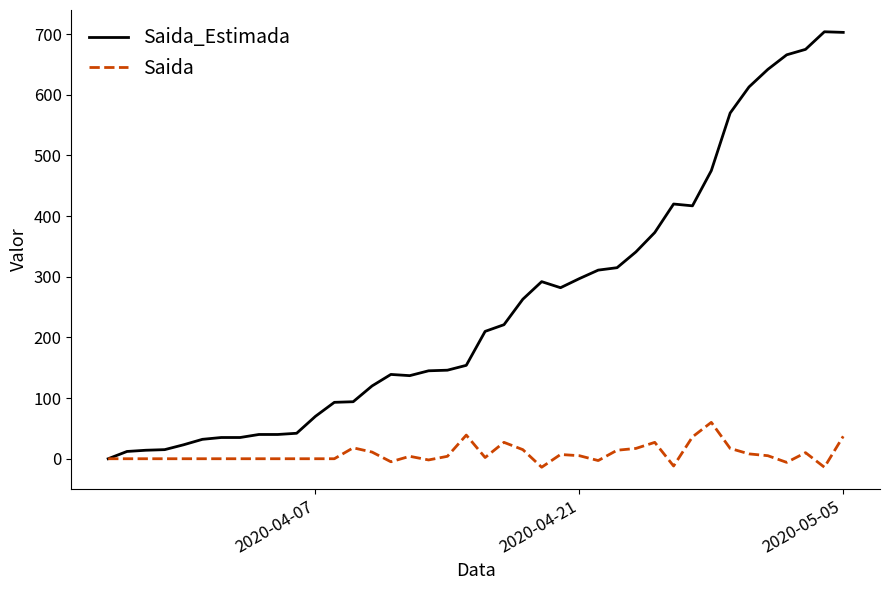

Which series has the largest total across all categories?

Saida_Estimada